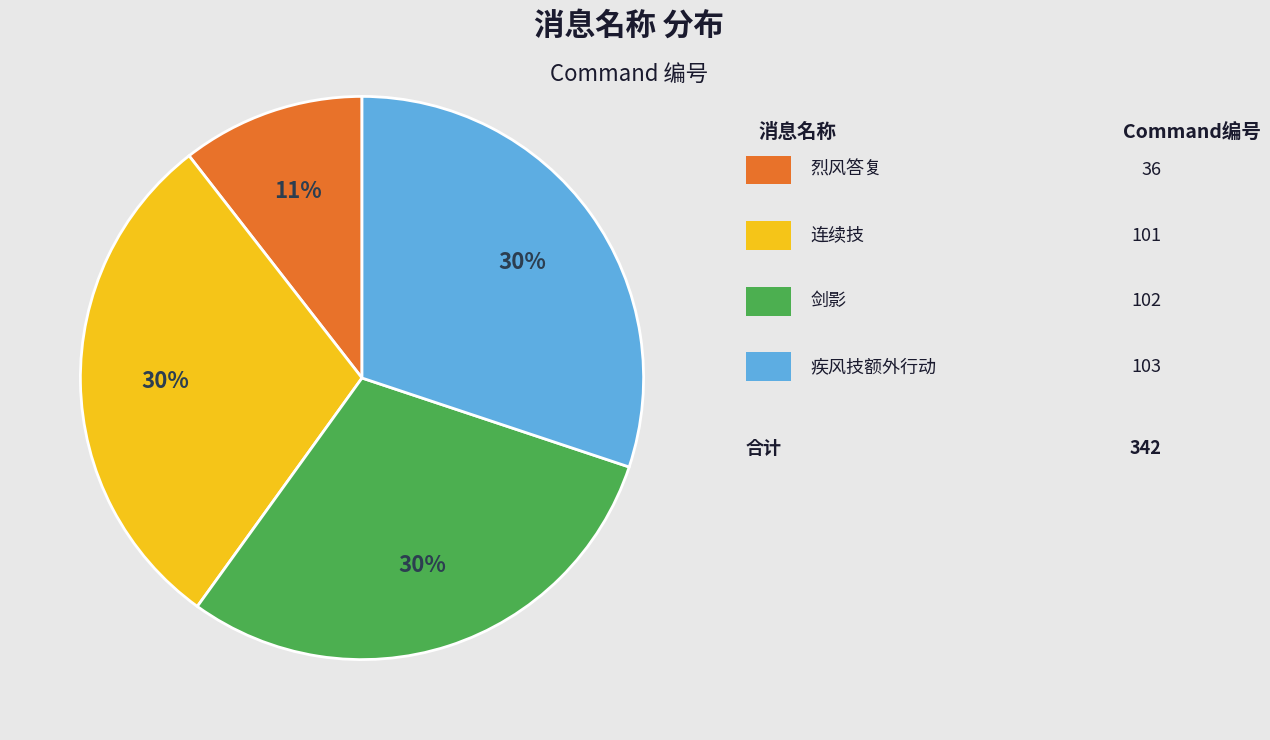

Is there any slice that represents more than half of the pie?

No